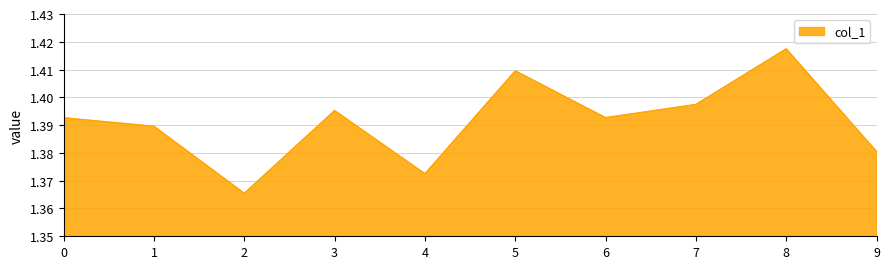

The chart shows a value of 2.2 at 6. True or false?

False